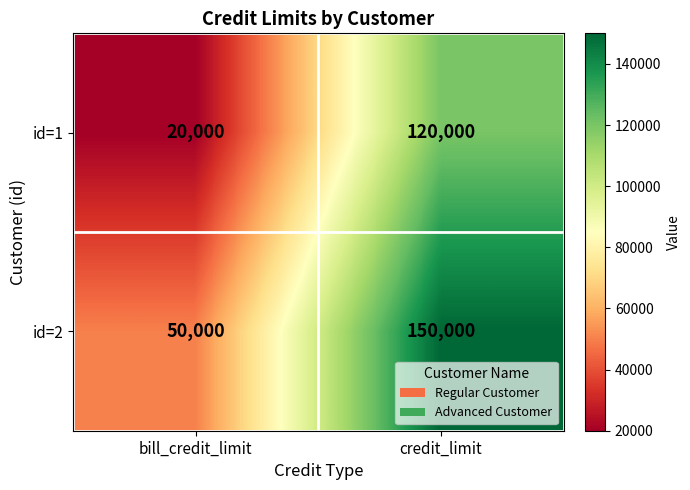

At which category does the chart reach its peak across all series?

credit_limit